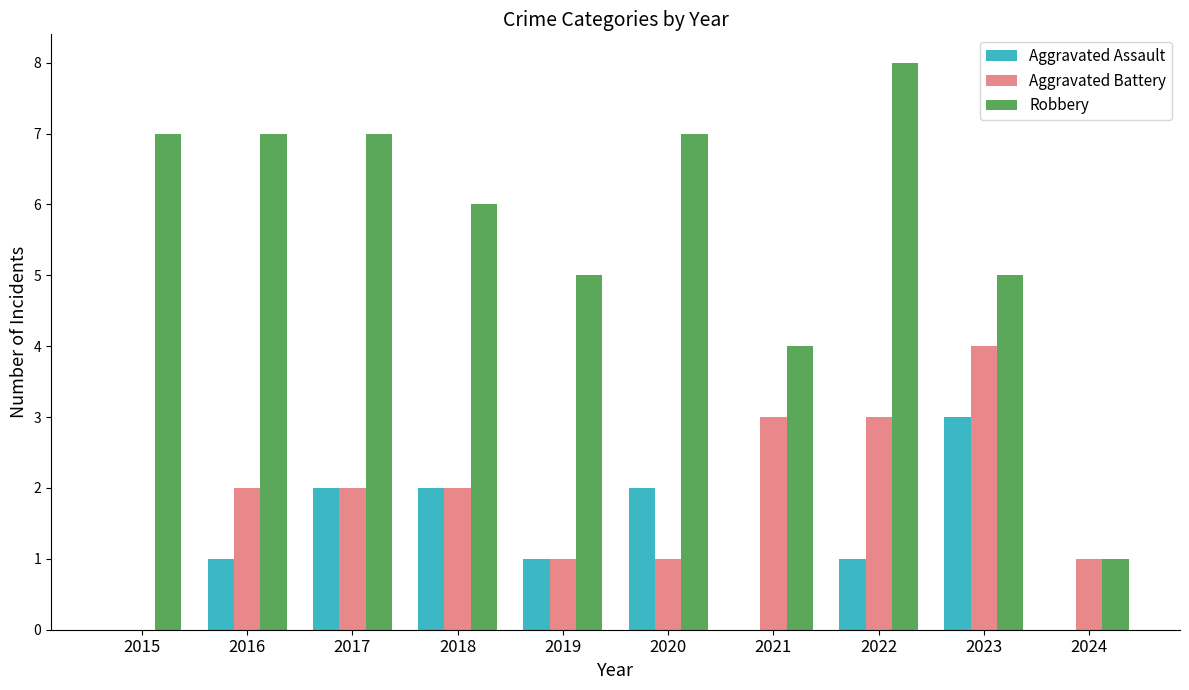

Are the bars grouped side by side (vs. stacked)?

Yes